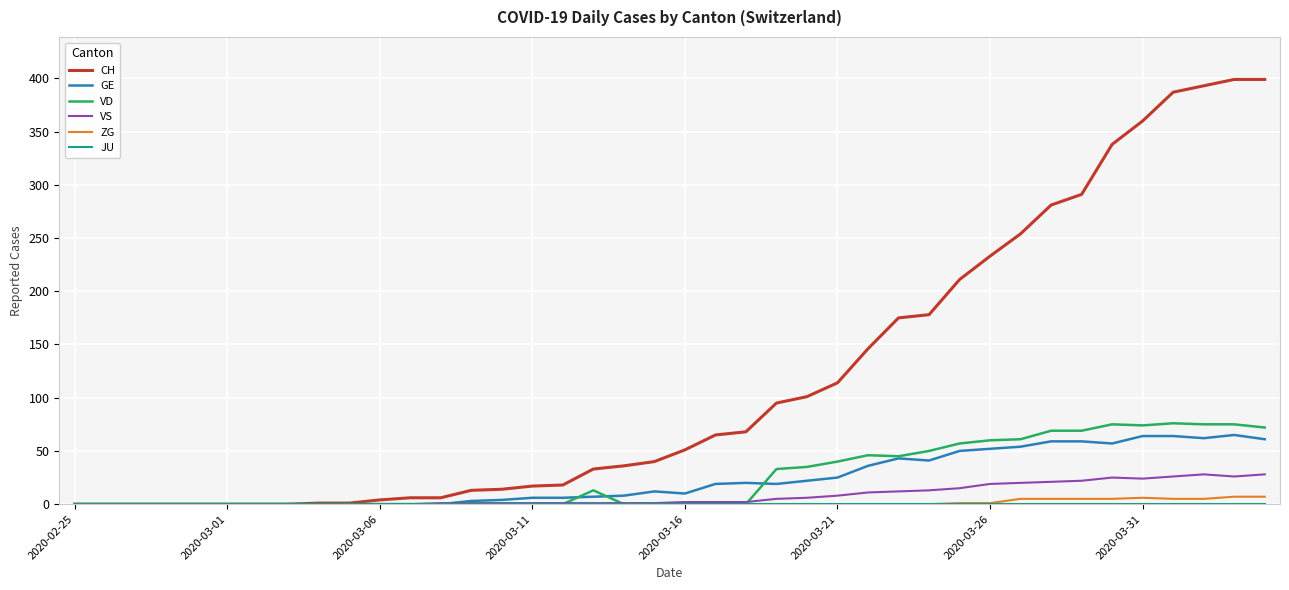

How many series are shown in this chart?

6